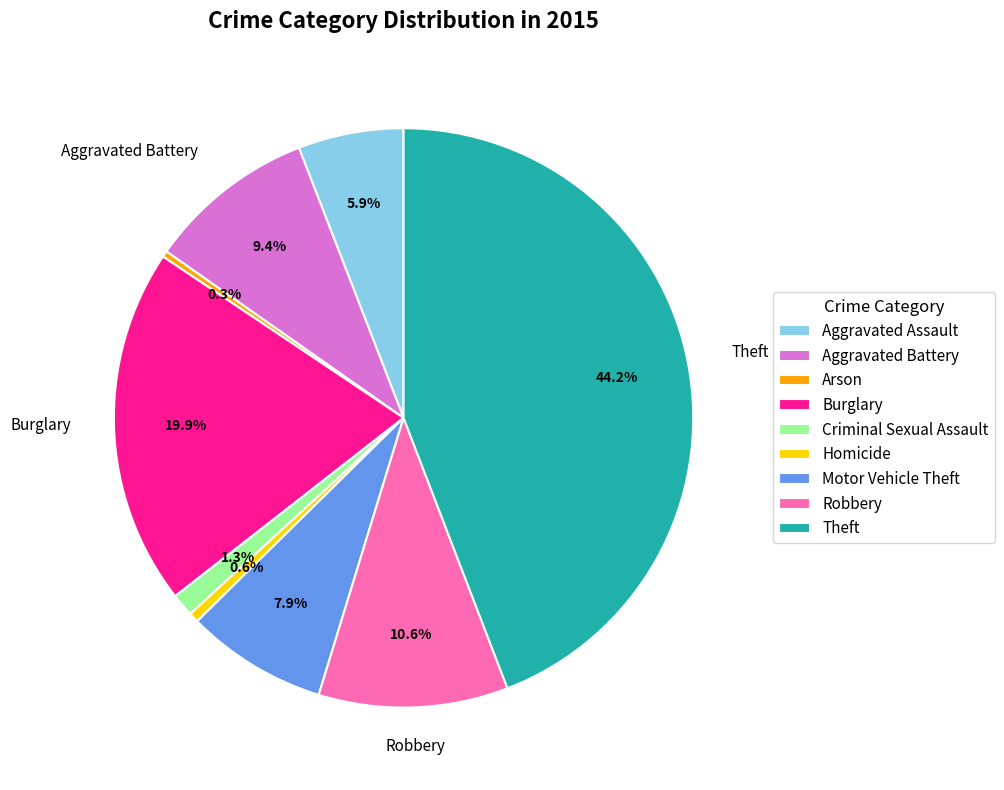

What percentage is the Aggravated Battery slice, to the nearest percent?

9%